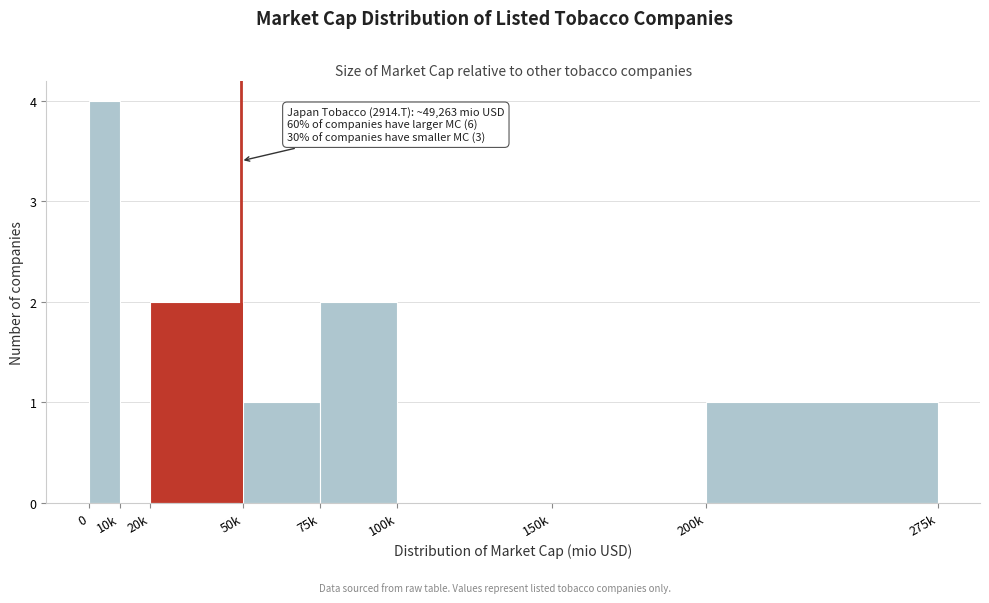

Reading left to right, what are all the values shown in this chart?

0=4	10k=0	20k=2	50k=1	75k=2	100k=0	150k=0	200k=1